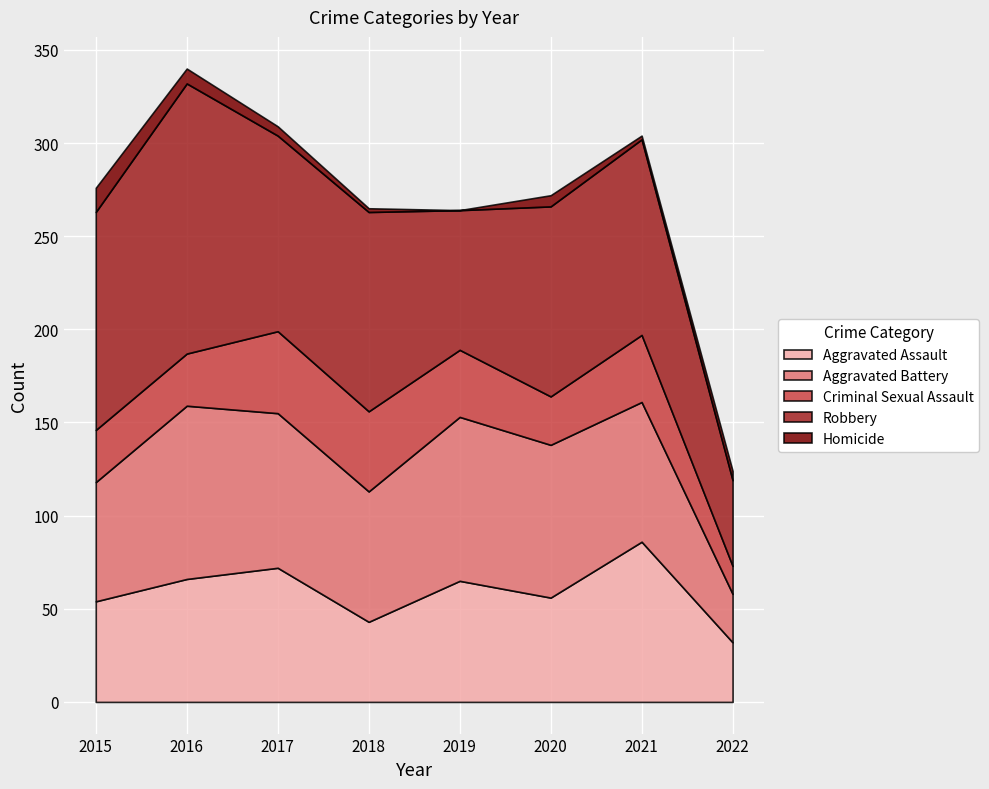

What is the sum of the Aggravated Battery values at 2020 and 2017?

165